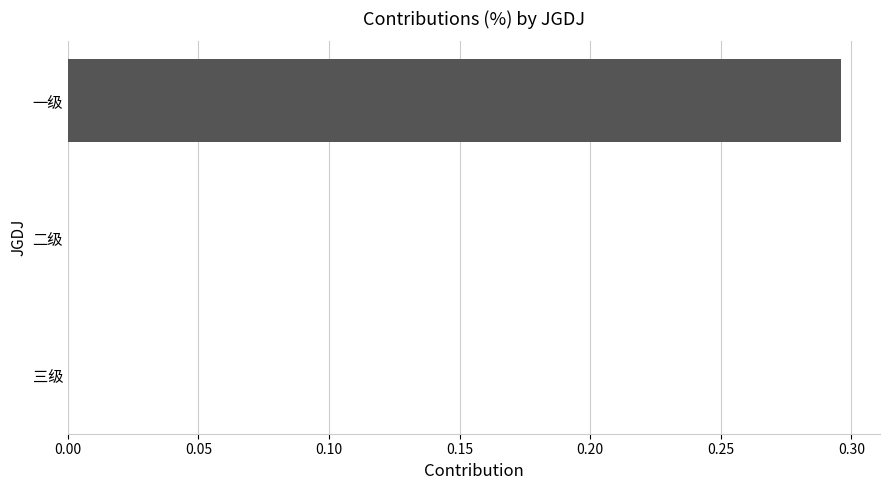

Are the bars grouped side by side (vs. stacked)?

No